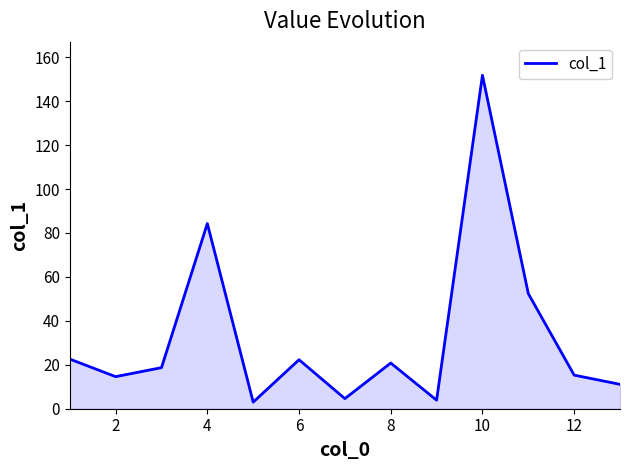

What is the maximum value shown in the chart?

151.8